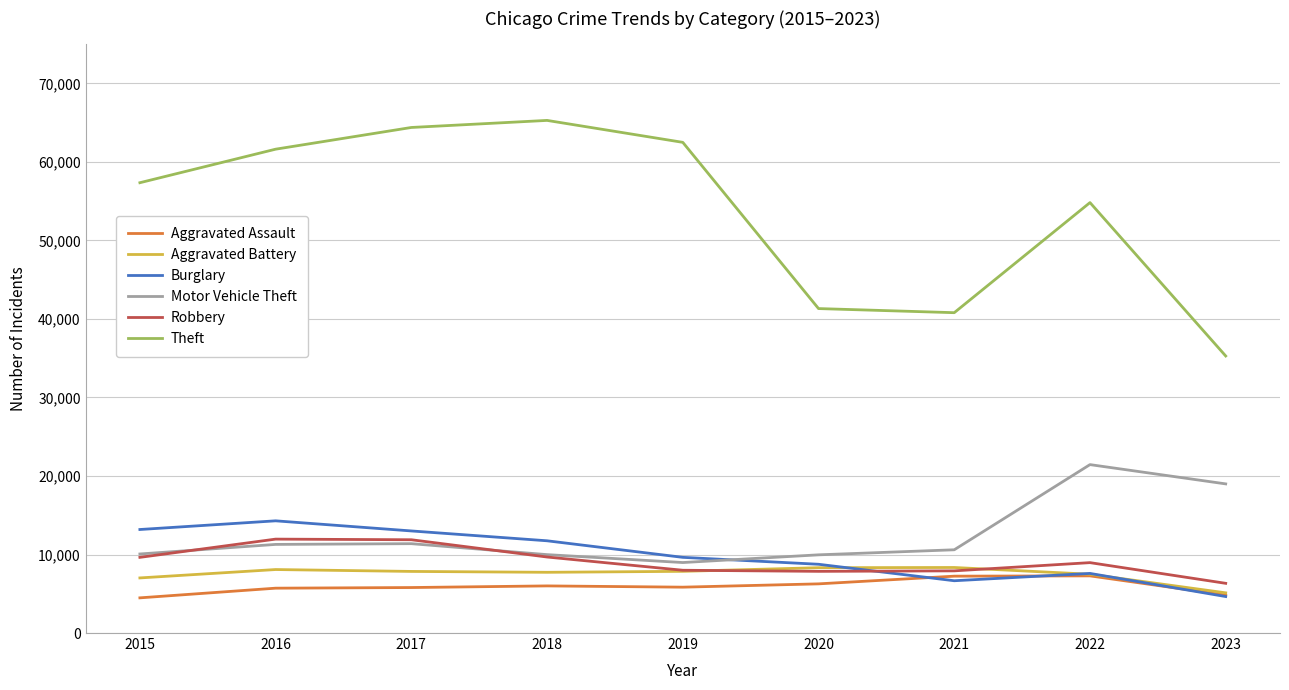

Count the number of categories in the chart.

9